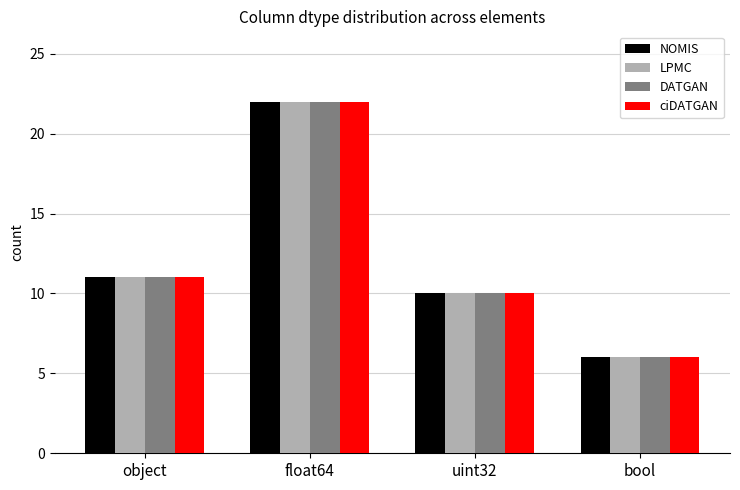

The ciDATGAN series shows 6 at bool. True or false?

True